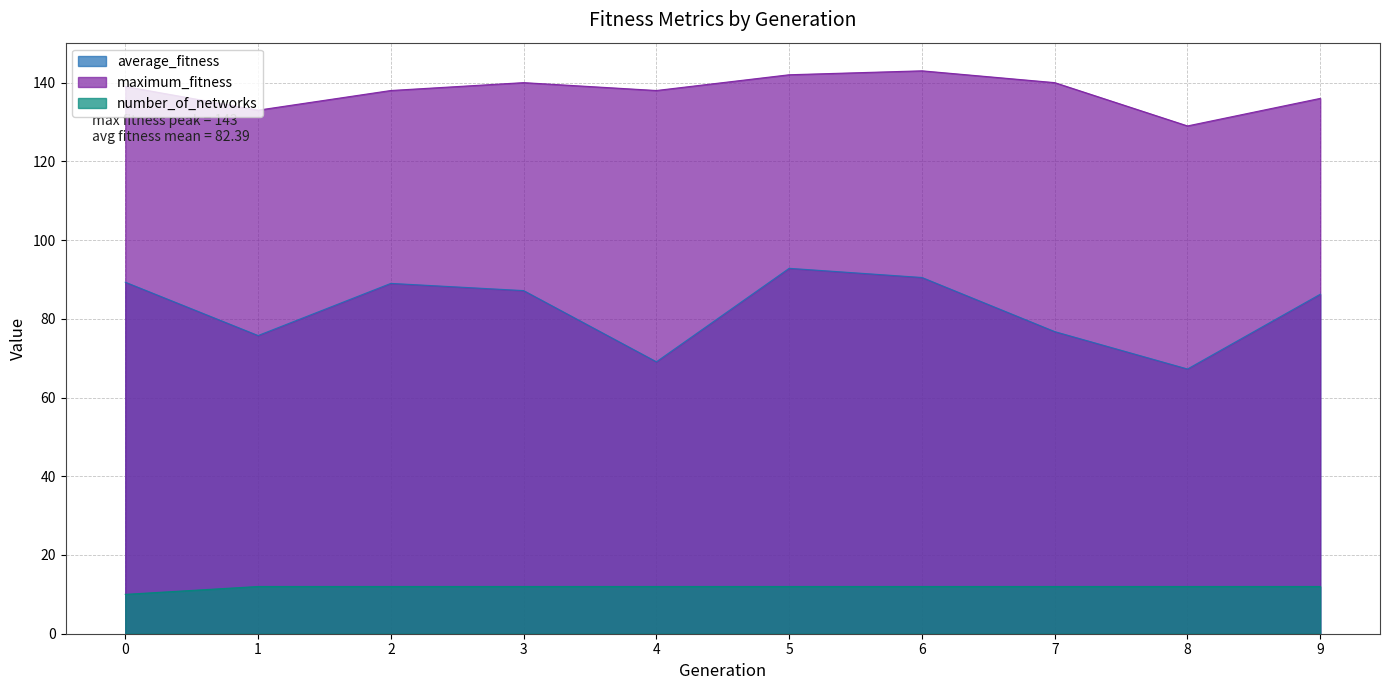

List the series in order of their overall mean, highest first.

maximum_fitness, average_fitness, number_of_networks